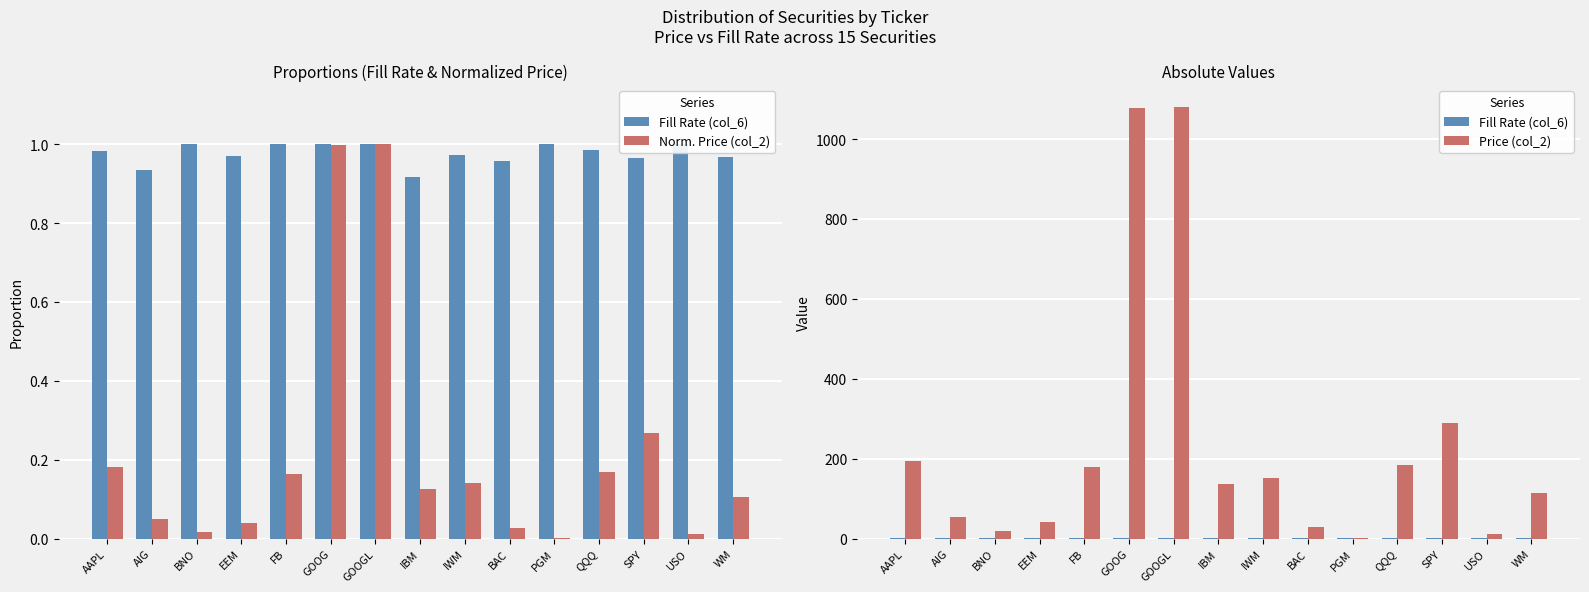

Between EEM and GOOG, which series saw the biggest shift?

Price (col_2)